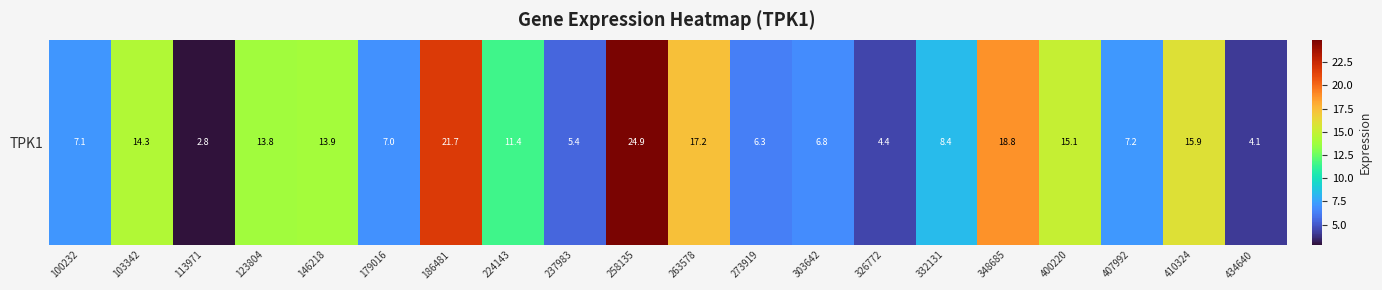

The chart shows a value of 7.7 at 326772. True or false?

False